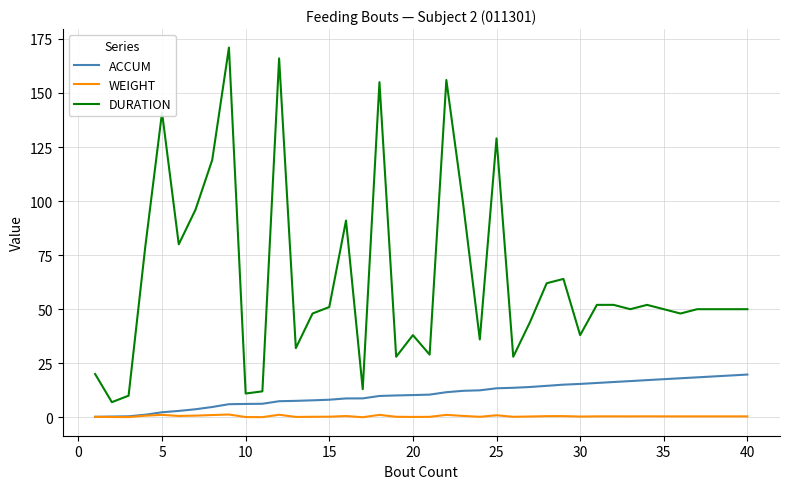

Which series has the widest spread of values?

DURATION